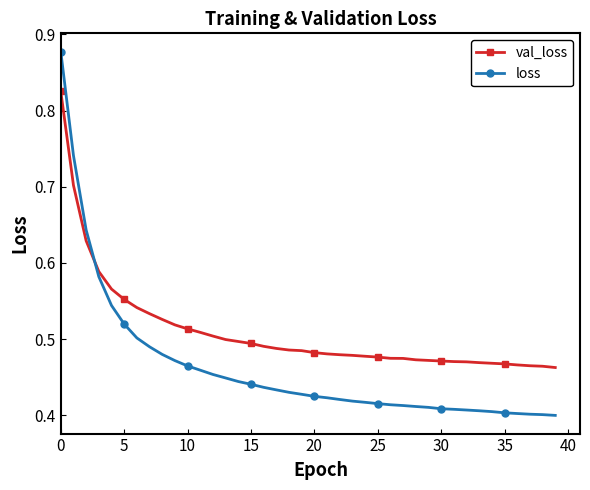

Which series has the largest range (max minus min)?

loss